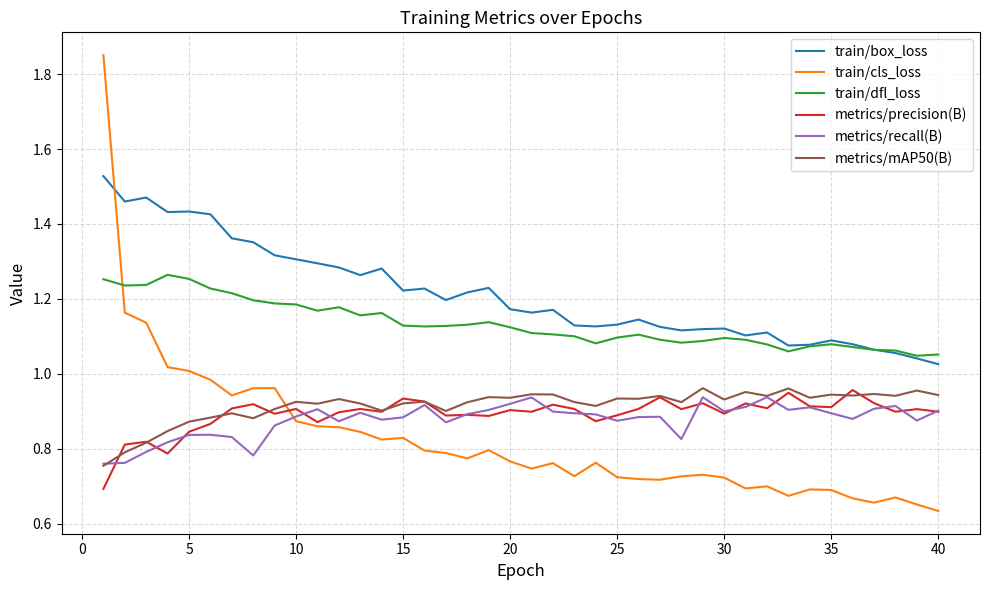

Which series has the largest range (max minus min)?

train/cls_loss